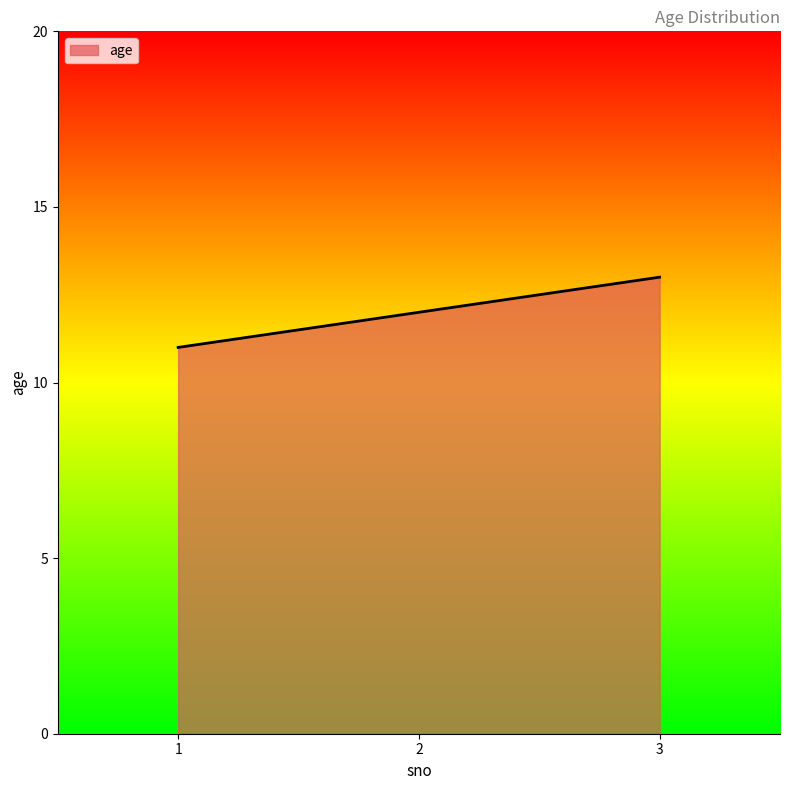

What is the difference between the second highest and minimum values?

1